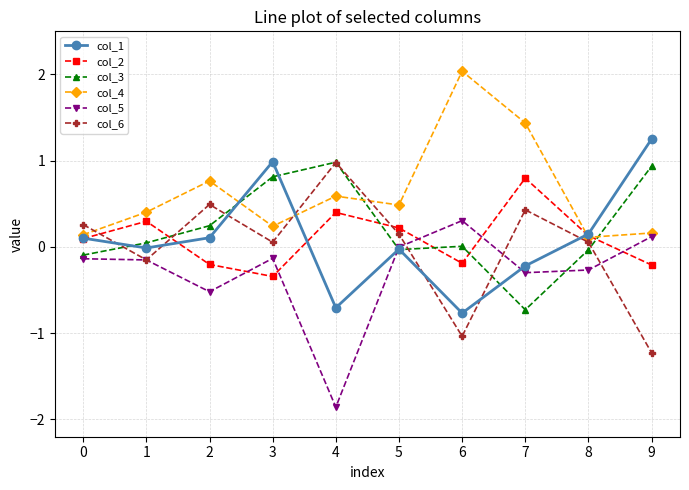

What is the difference between the maximum and minimum values in the col_5 series?

2.2